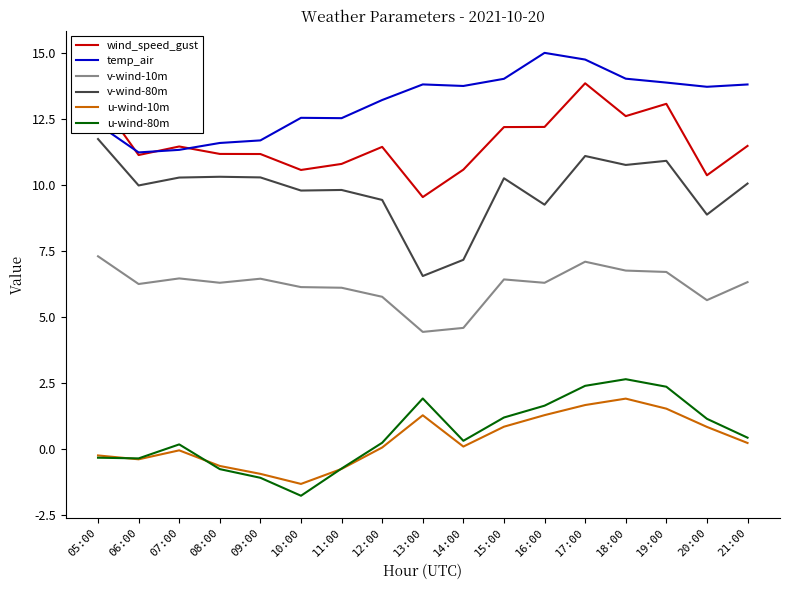

True or false: temp_air and wind_speed_gust intersect in this chart.

True